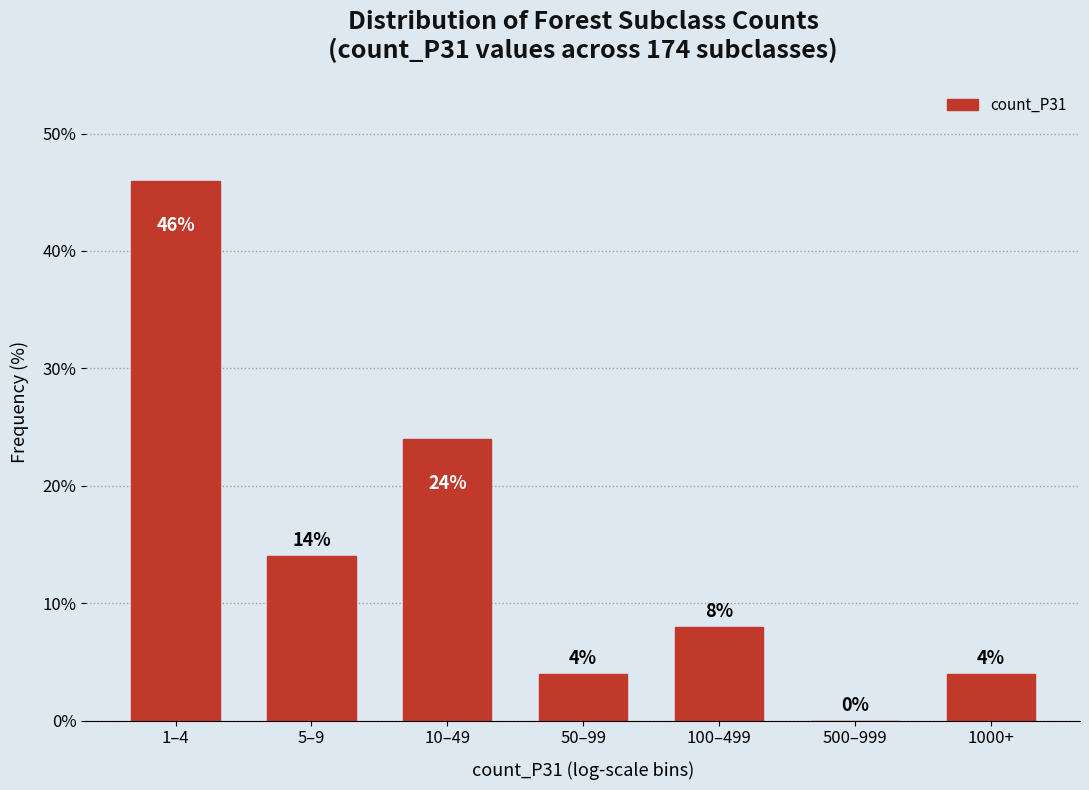

Reading left to right, what are all the values shown in this chart?

1–4=46.0	5–9=14.0	10–49=24.0	50–99=4.0	100–499=8.0	500–999=0.0	1000+=4.0